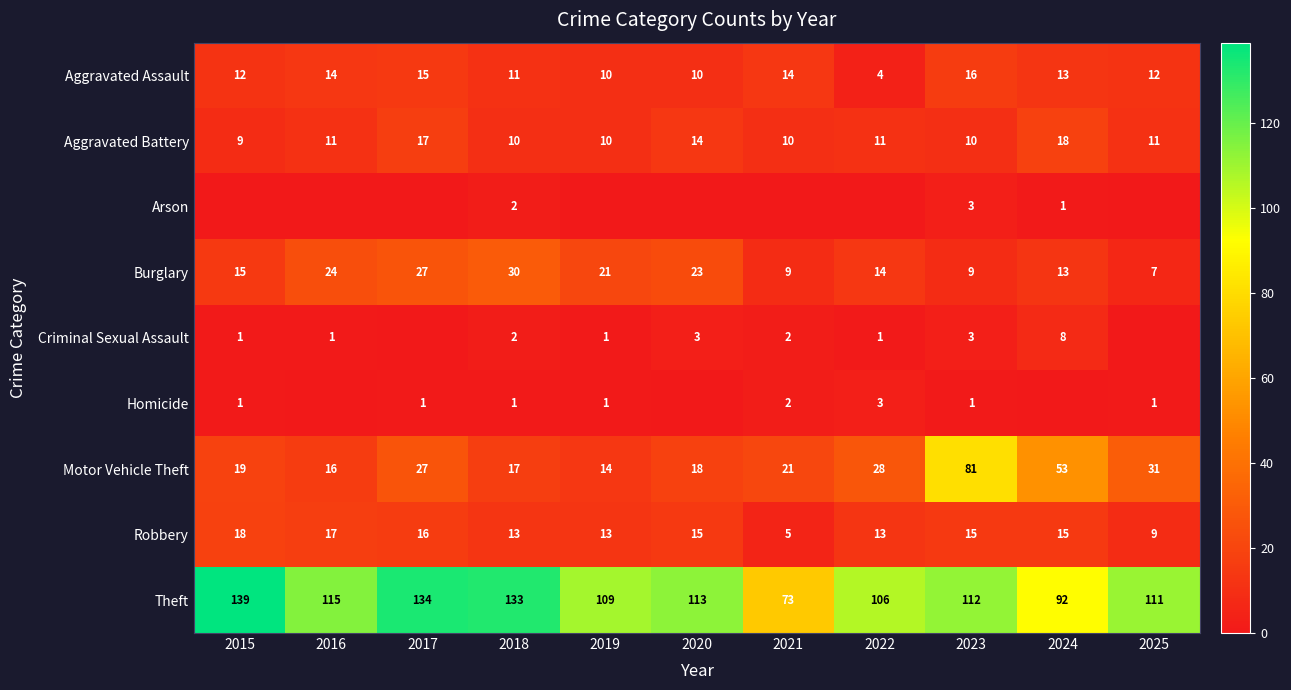

The Motor Vehicle Theft series shows 16 at 2016. True or false?

True